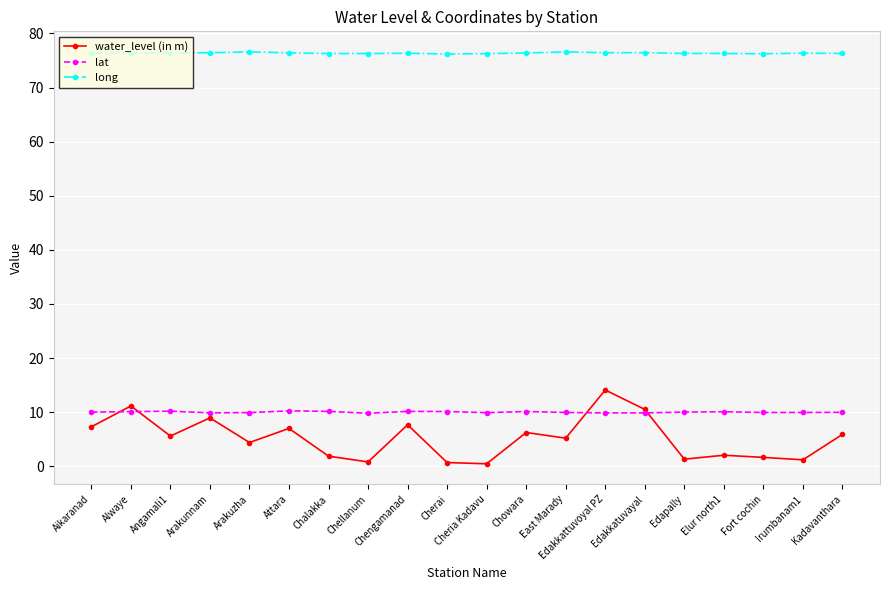

Does the chart display data point markers on the line(s)?

Yes